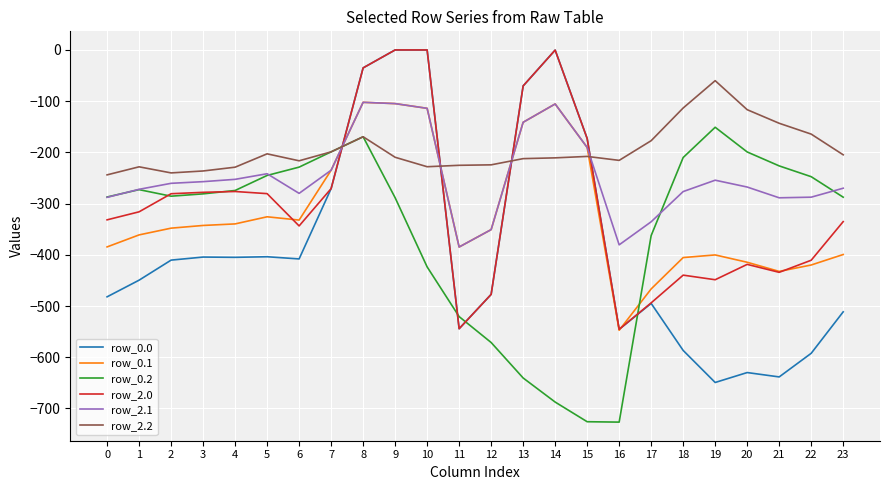

After their last crossing, which series has the higher values: row_0.0 or row_0.2?

row_0.2